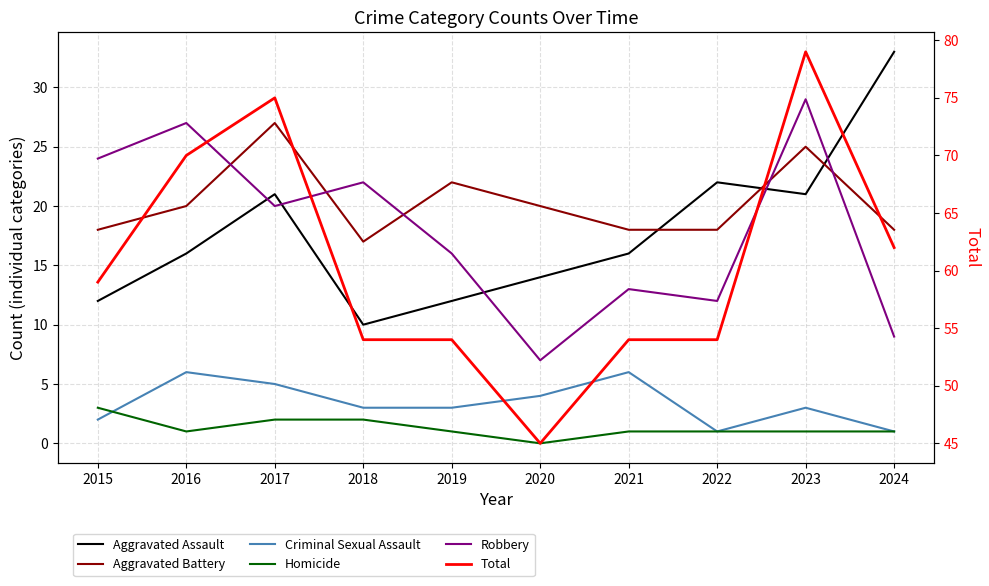

What value does the Homicide series have at 2016?

1